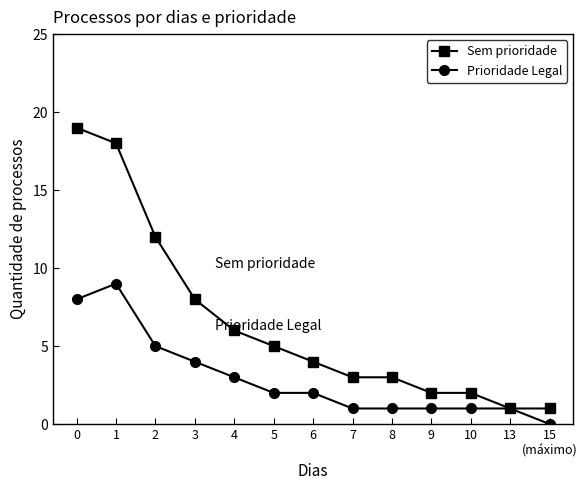

Reading left to right, extract all data points from this chart.

Sem prioridade: 19	18	12	8	6	5	4	3	3	2	2	1	1
Prioridade Legal: 8	9	5	4	3	2	2	1	1	1	1	1	0